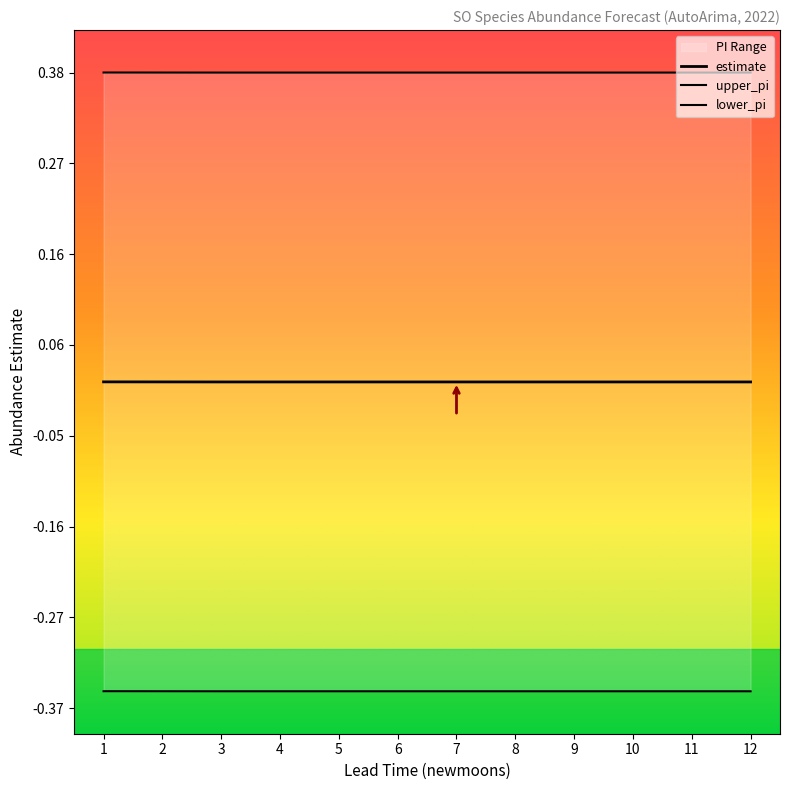

How many lines are shown in the chart?

3